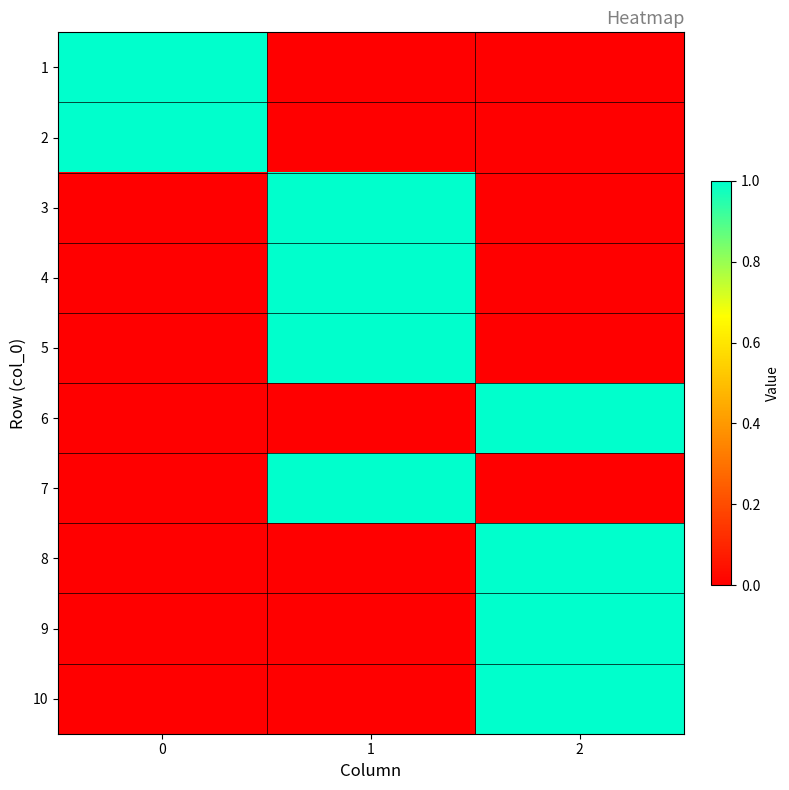

At how many categories does at least one series exceed 0?

3